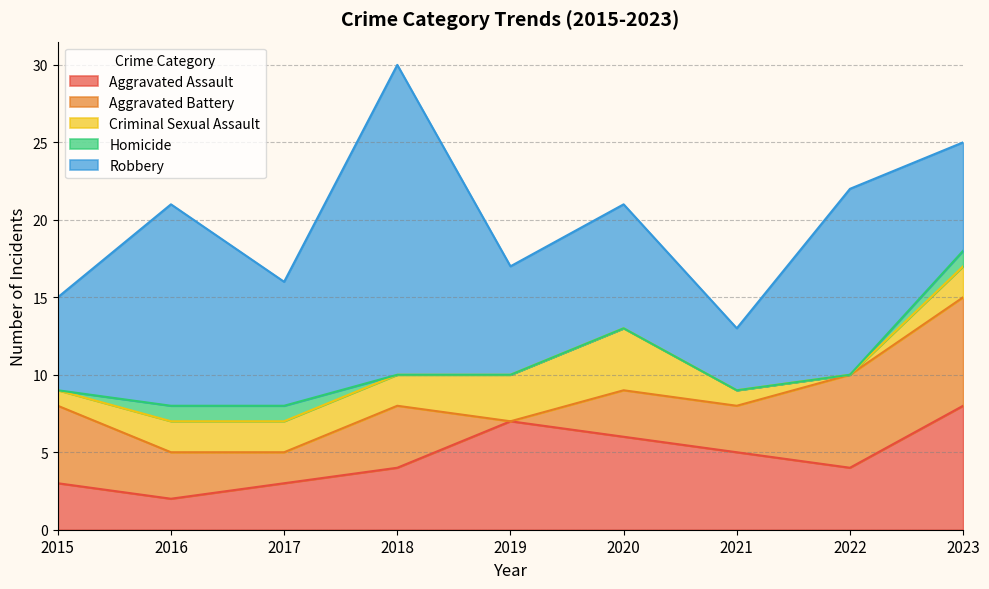

What is the difference between the Criminal Sexual Assault values at 2020 and 2021?

3